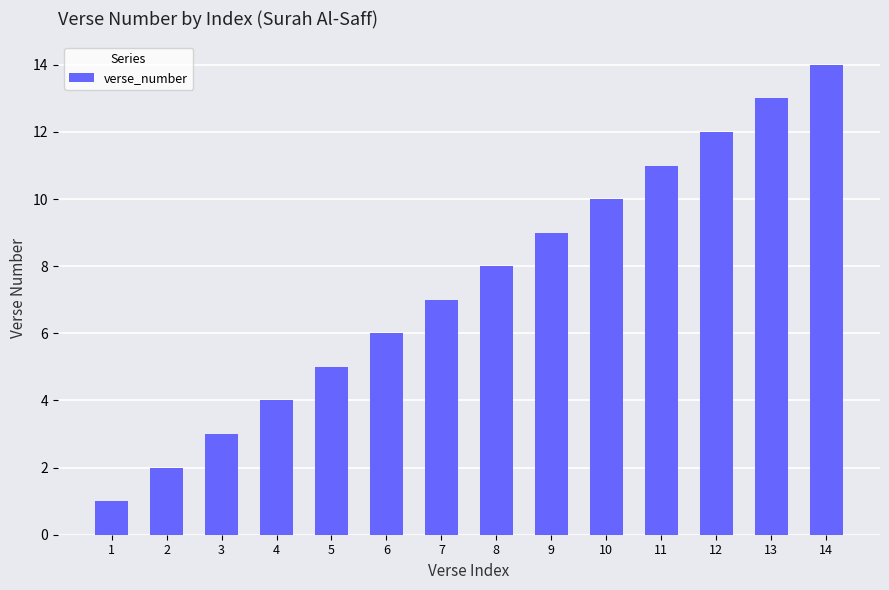

At which category does the chart reach its minimum across all series?

1